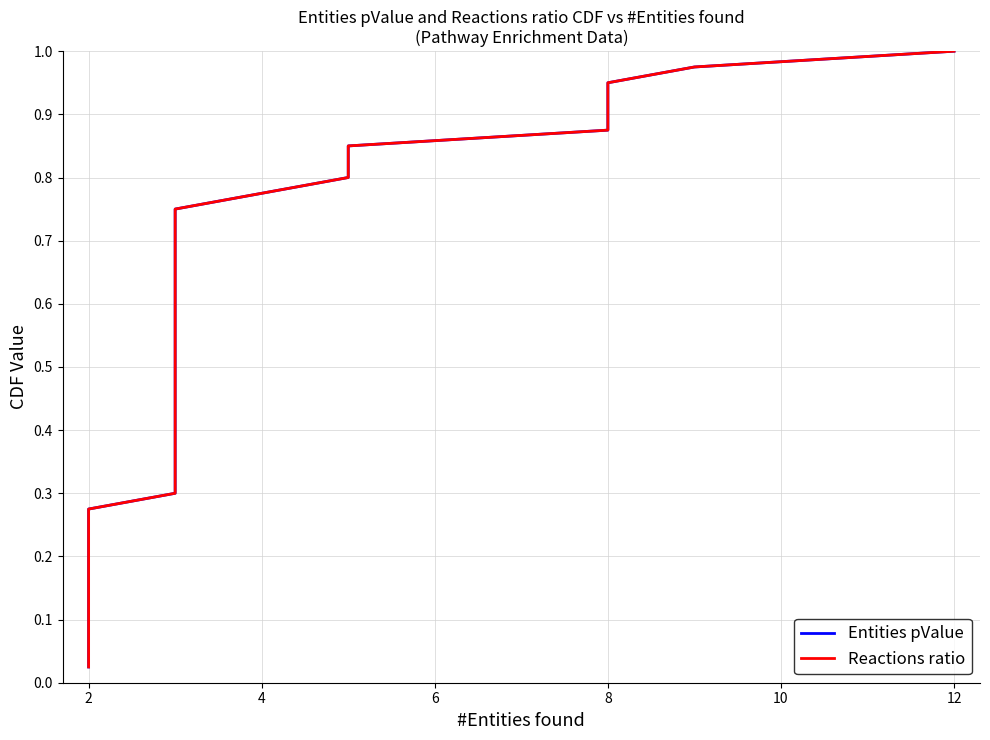

What is the difference between the maximum and minimum values in the Entities pValue series?

1.0